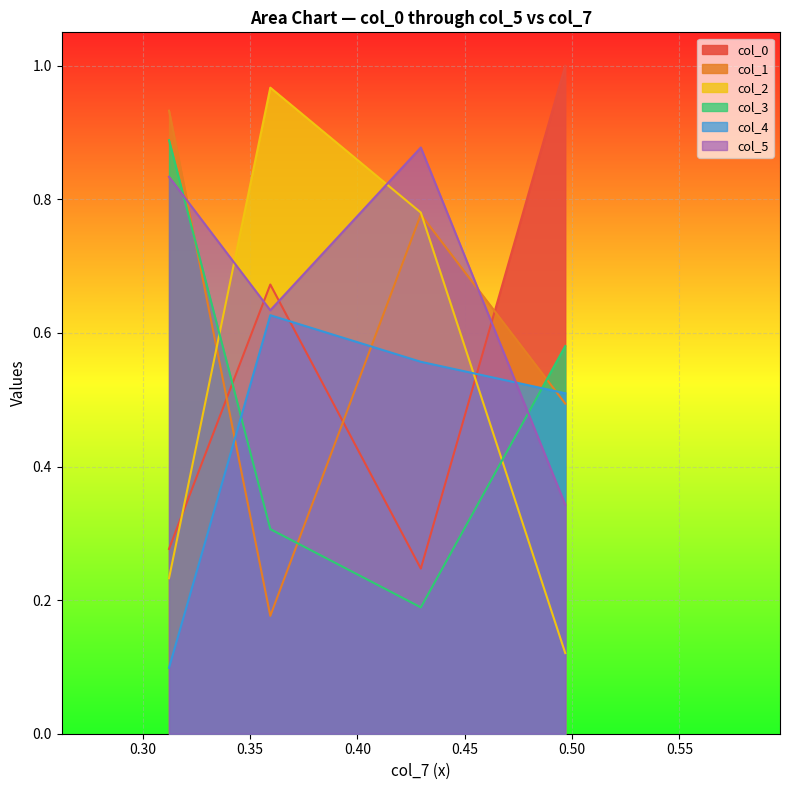

Which series has the largest total across all categories?

col_5